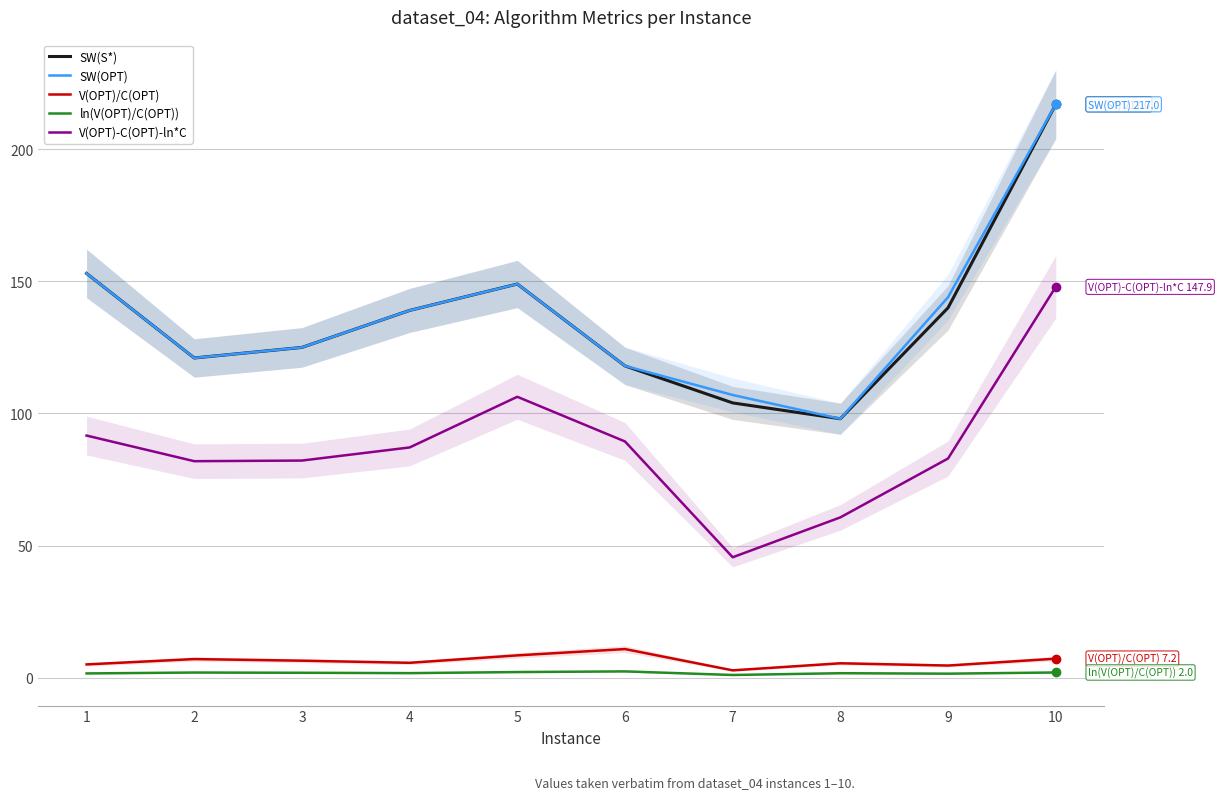

True or false: ln(V(OPT)/C(OPT)) and V(OPT)-C(OPT)-ln*C cross at least once.

False